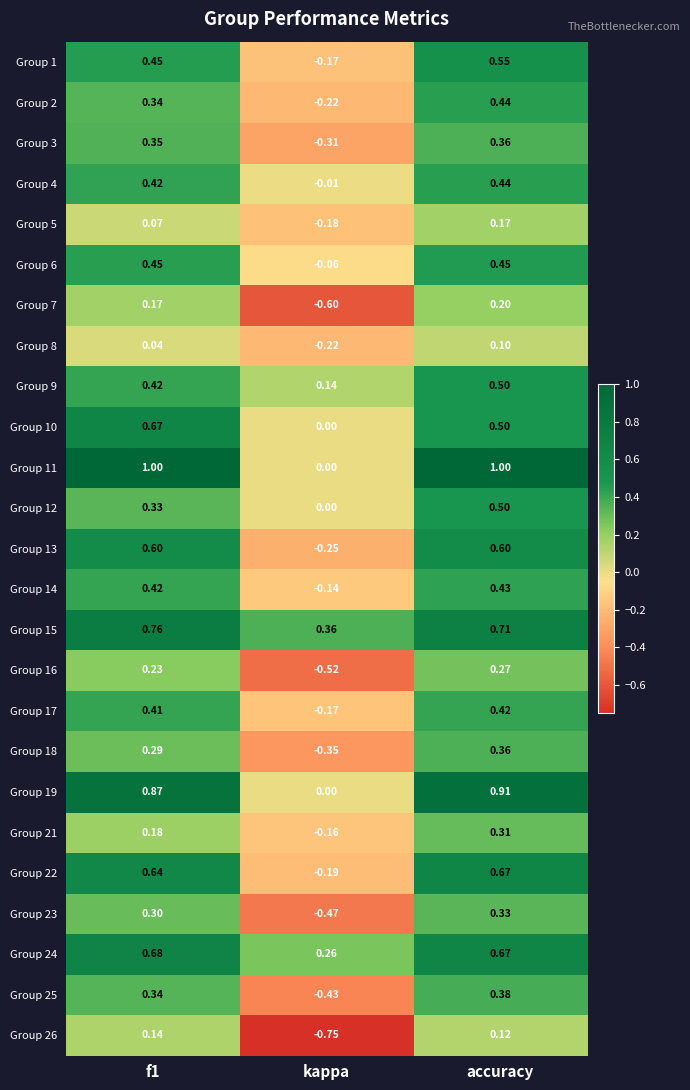

Which category has the lowest value in the Group 8 series?

kappa